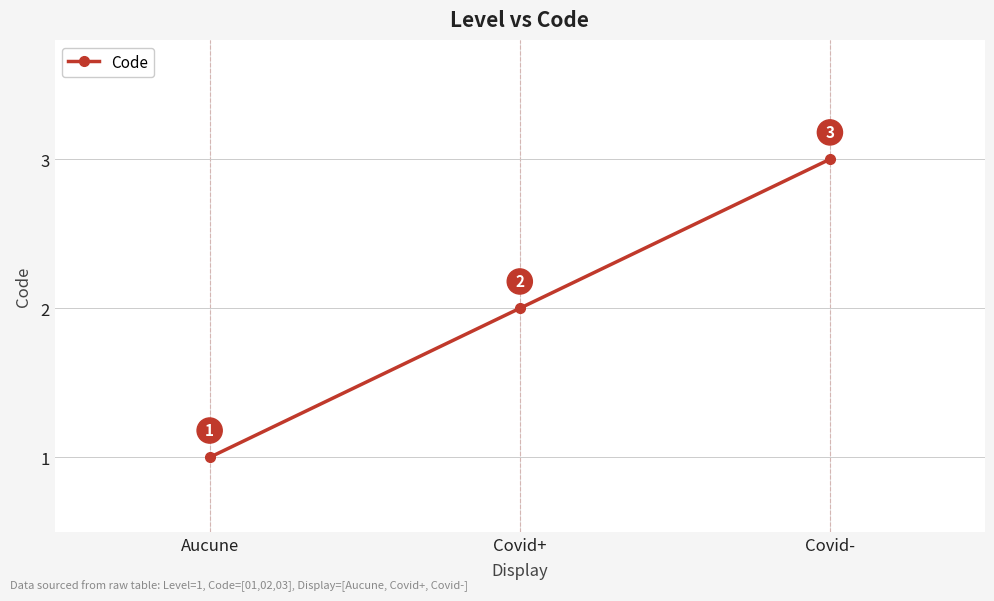

What is the label of the 1st point from the left?

Aucune